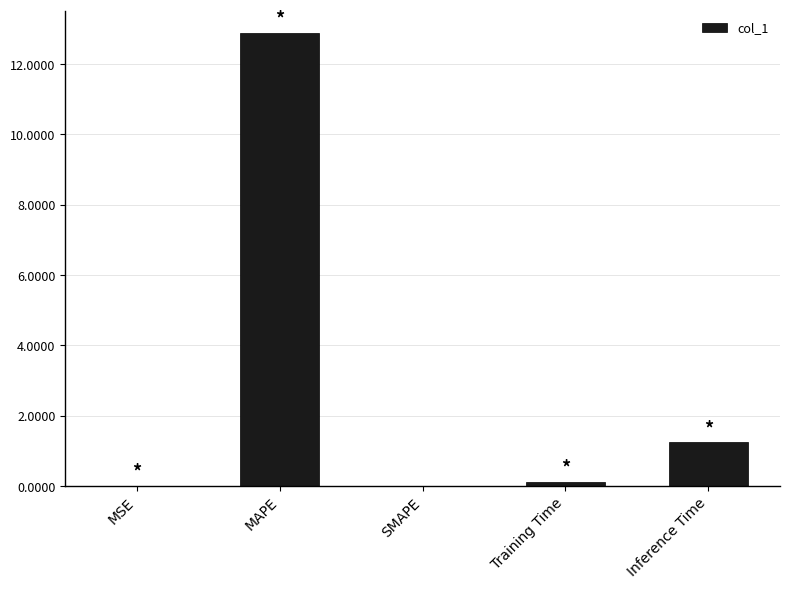

What is the approximate value at MAPE?

12.9